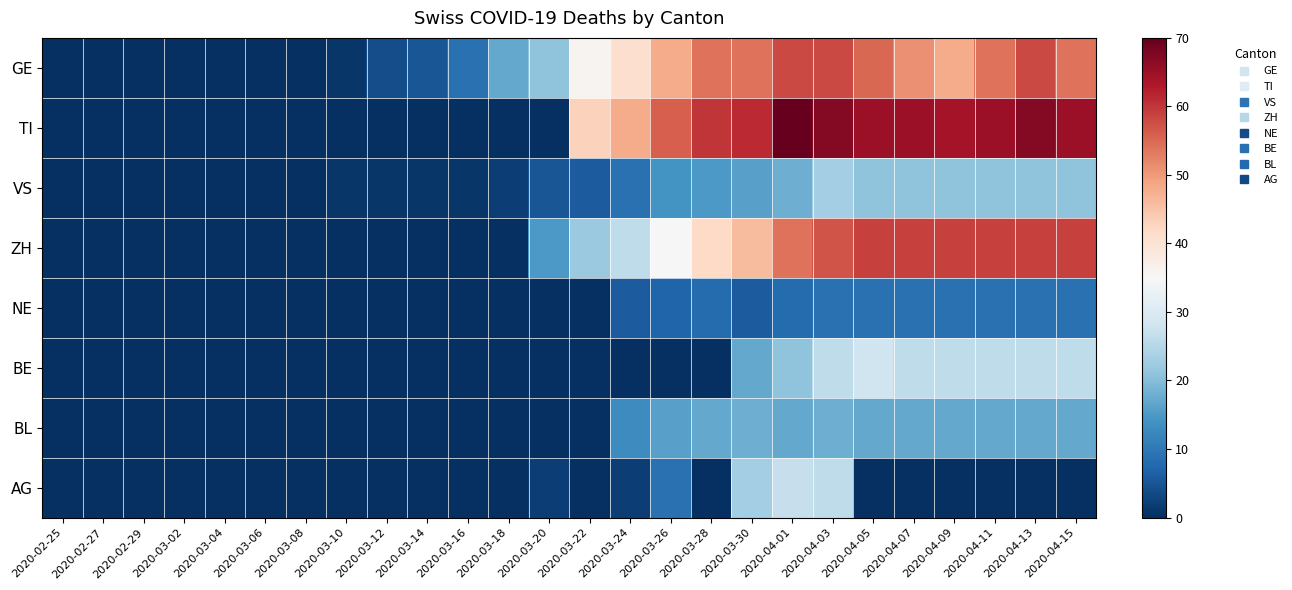

Between 2020-03-04 and 2020-03-20, which series saw the biggest shift?

GE